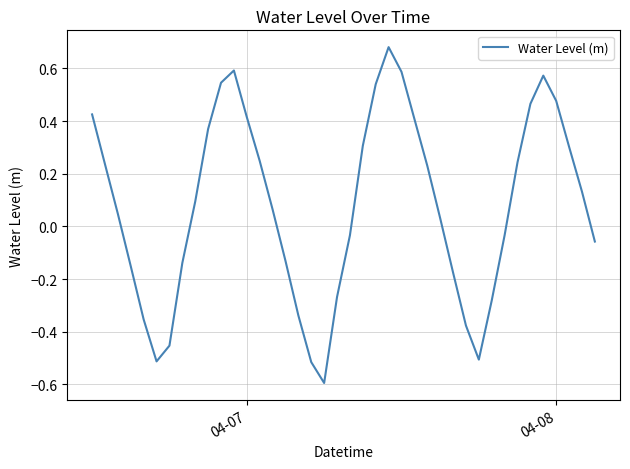

What is the difference between the maximum and minimum values?

1.3